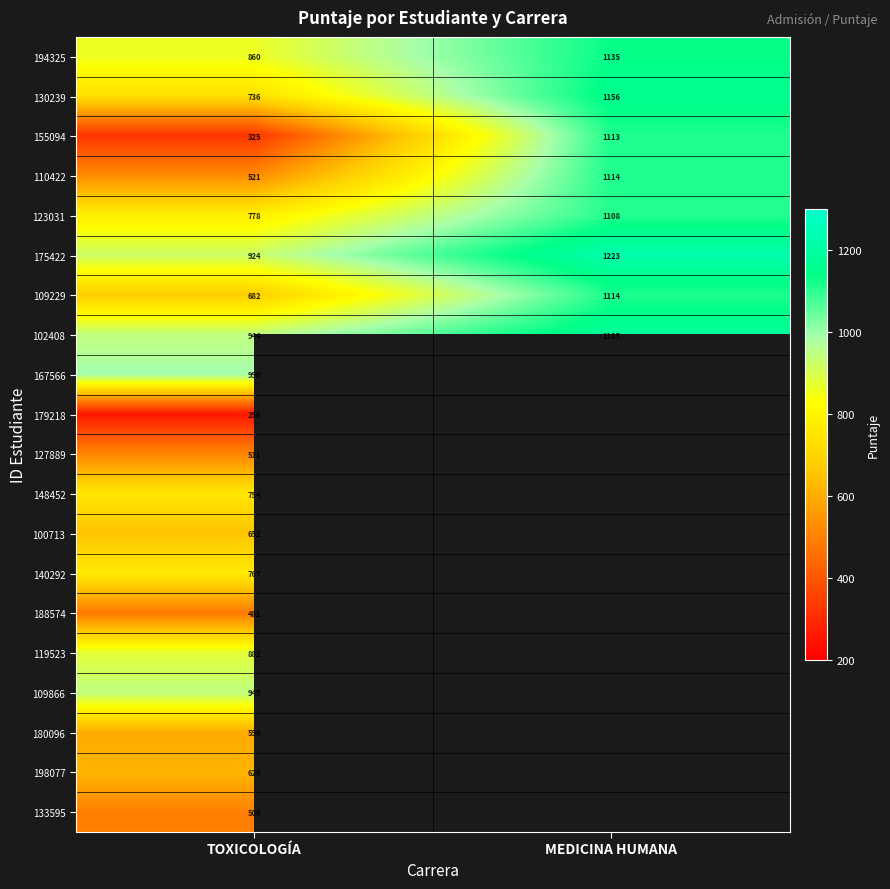

At which label is 102408 closest to 1064?

TOXICOLOGÍA